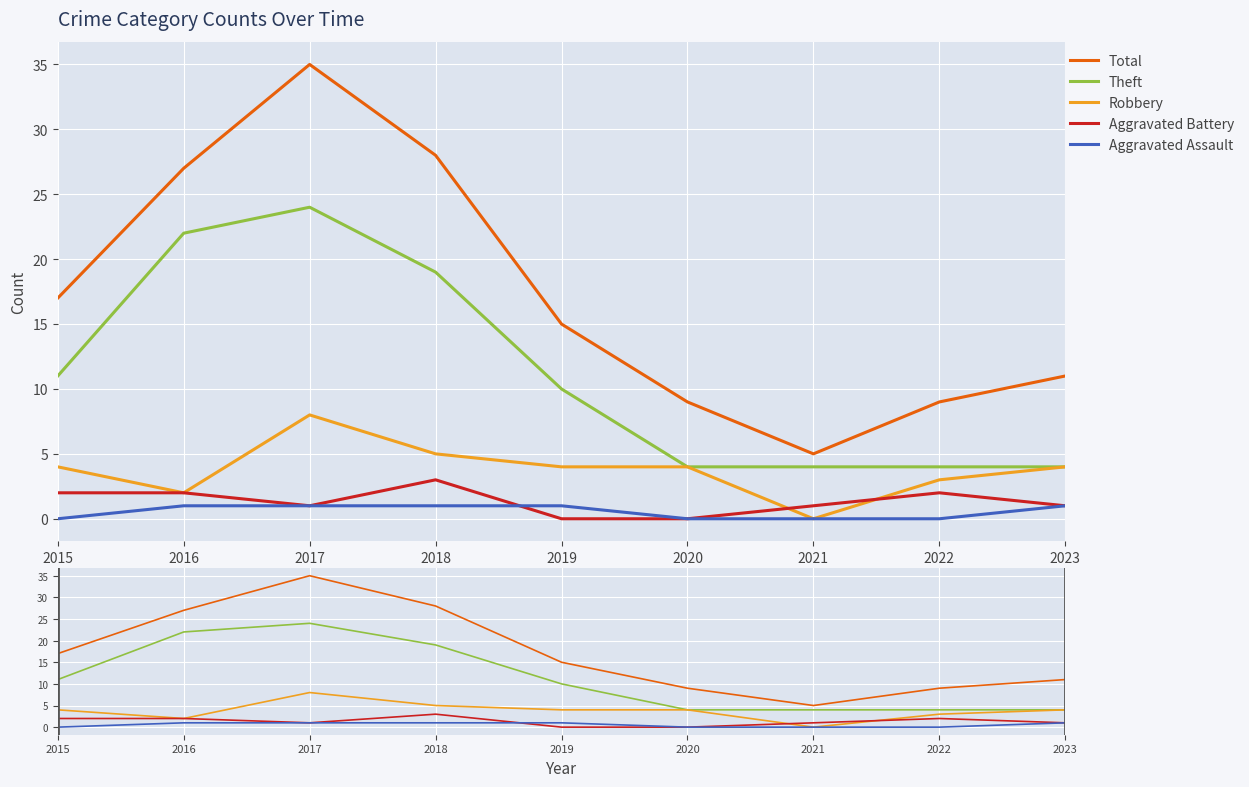

True or false: Total and Theft cross at least once.

False